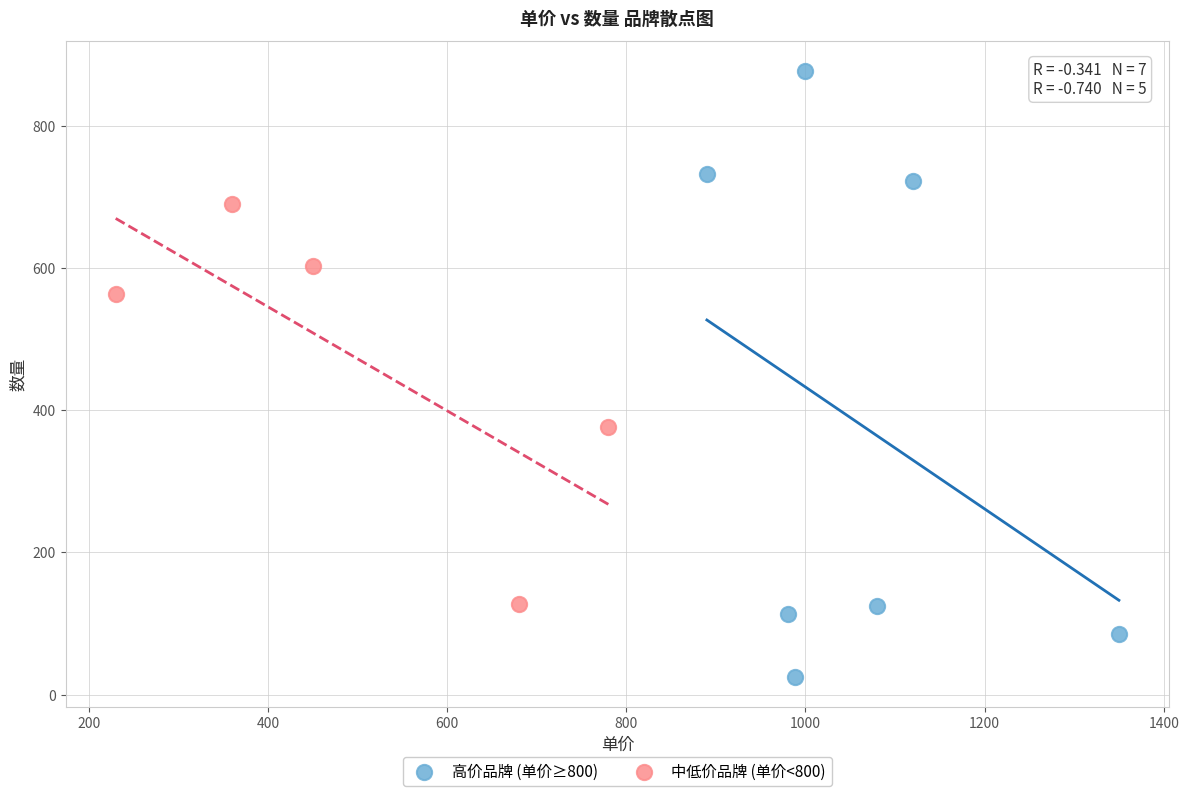

Which series reaches the maximum Y coordinate?

高价品牌 (单价≥800)